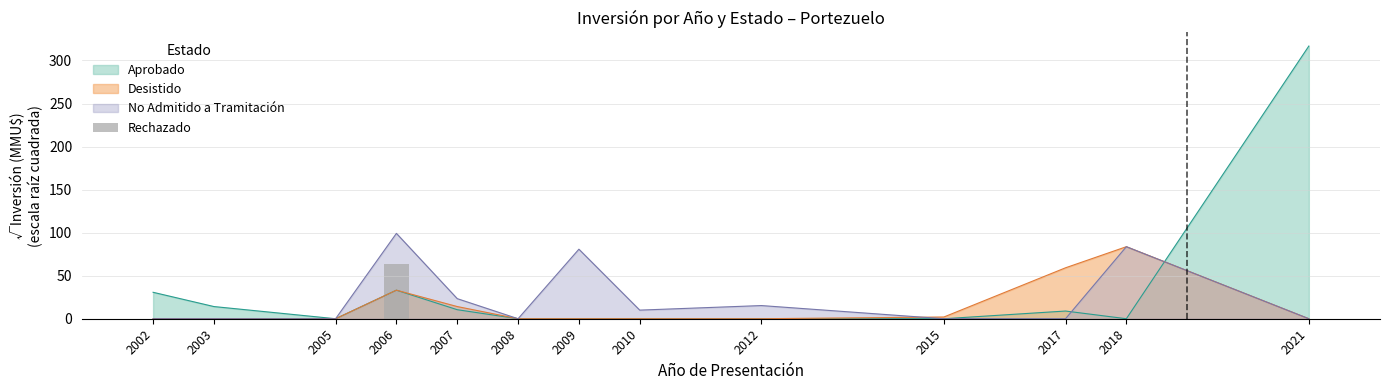

What is the average value?

4.9